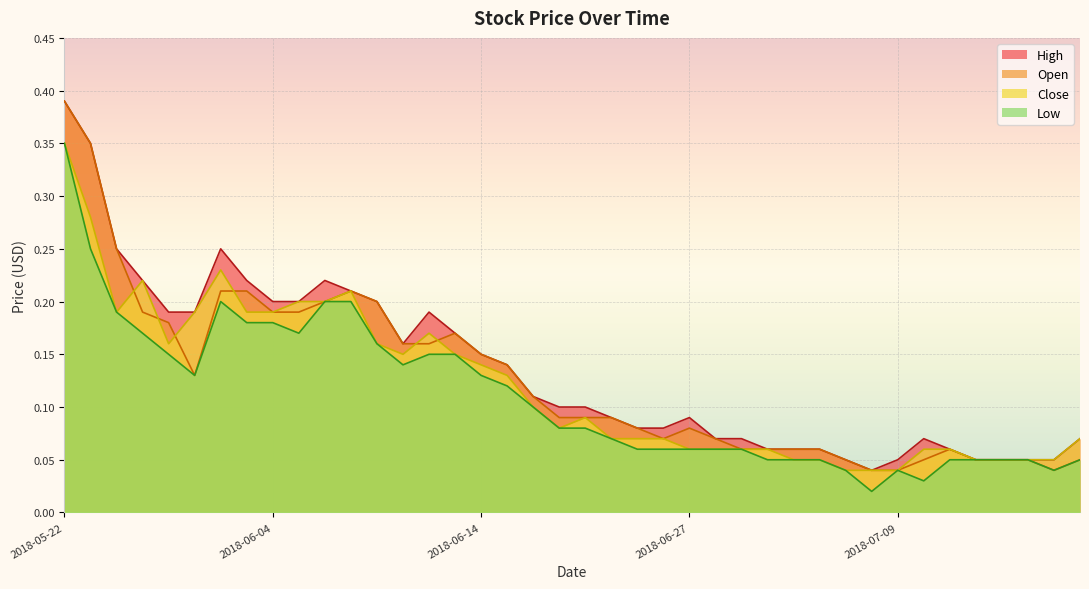

What are all the series names shown in the legend?

High, Open, Close, Low